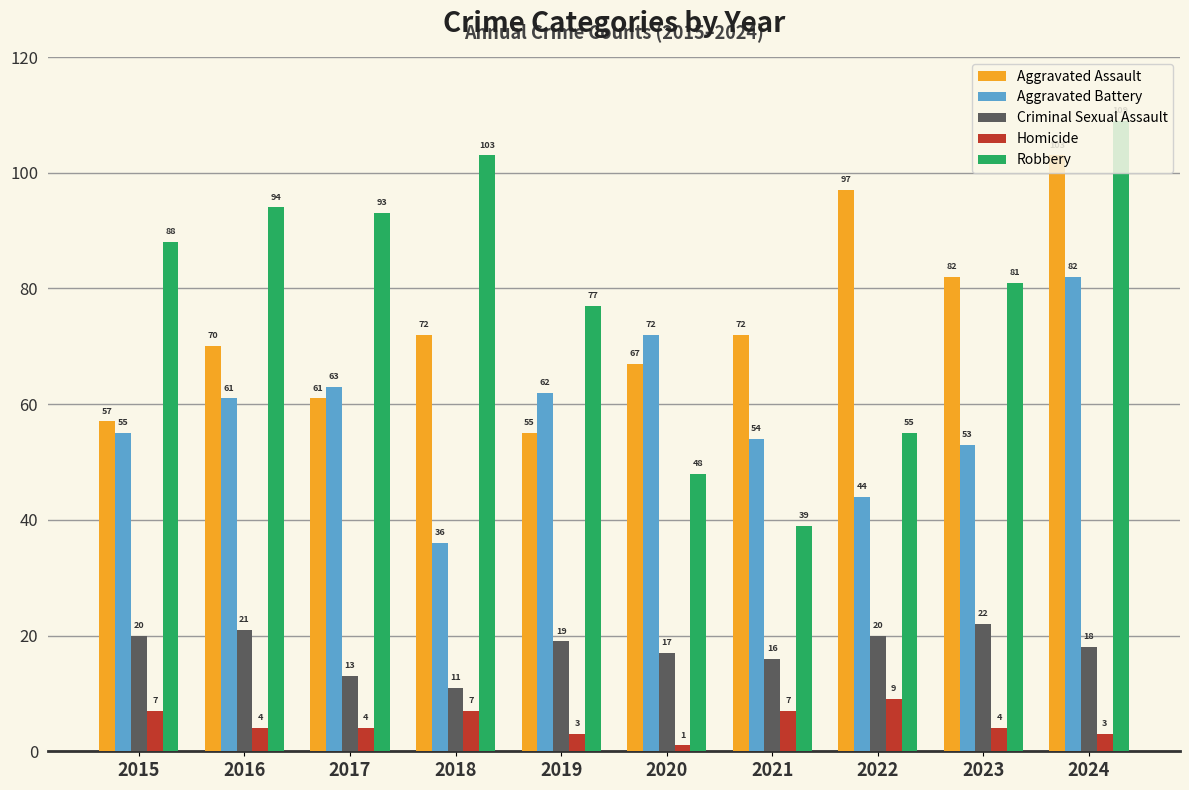

The Criminal Sexual Assault series shows 19 at 2018. True or false?

False